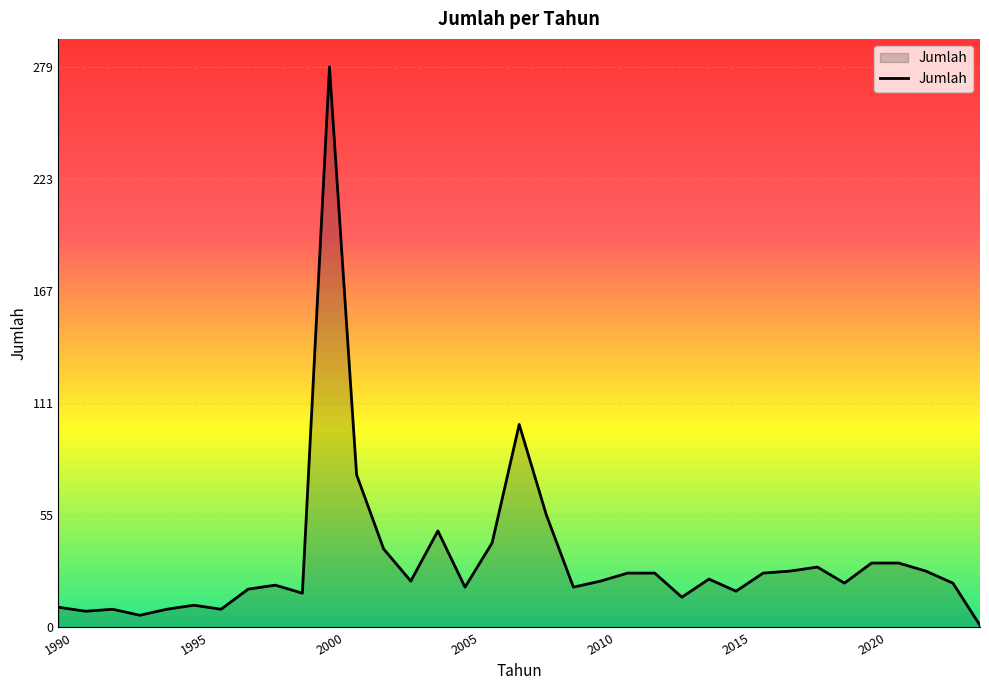

What is the maximum value shown in the chart?

279